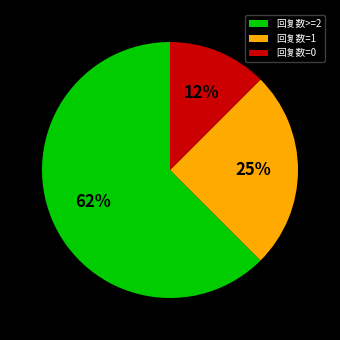

How many segments does this pie chart have?

3